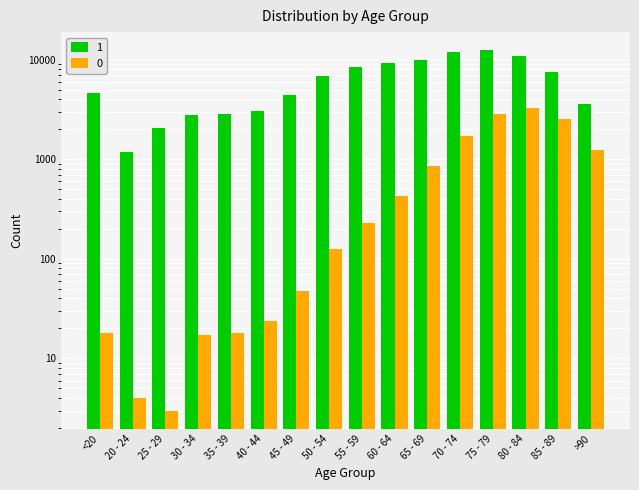

How many bars are there in each group?

2